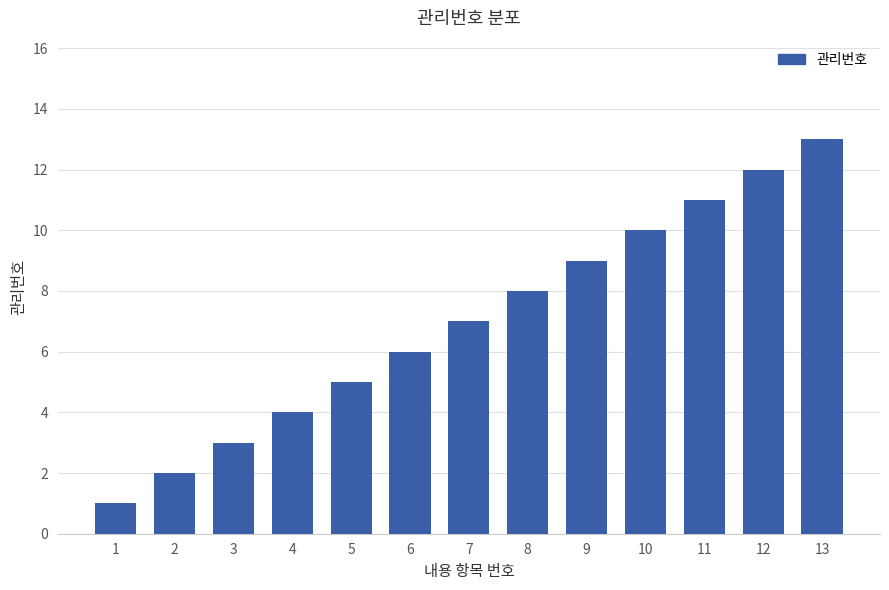

Approximately how many times larger is the value at 10 compared to 13?

0.8